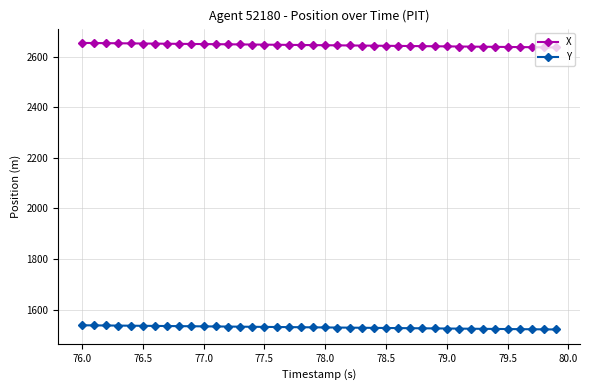

True or false: X and Y cross at least once.

False